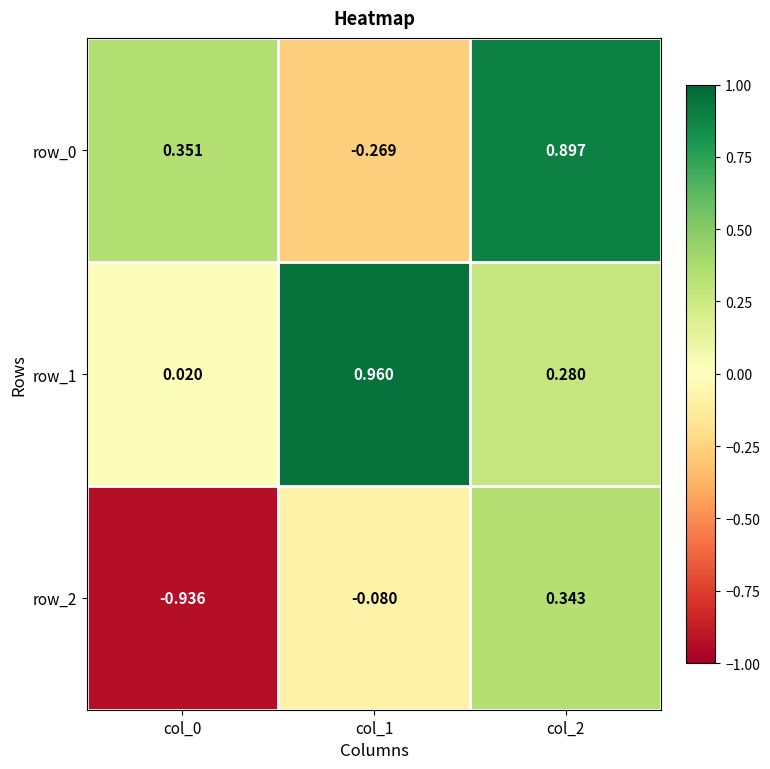

Between col_0 and col_1, which series saw the biggest shift?

row_1